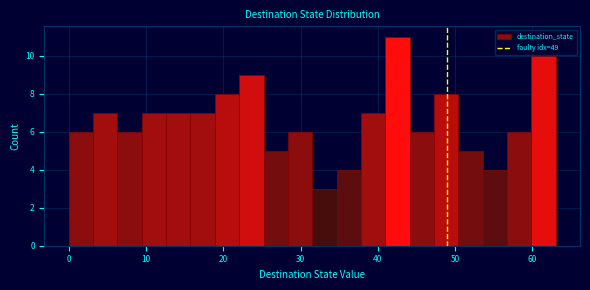

Around what value on the x-axis is the tallest bar? Give the approximate position of its centre, as read against the axis.

43